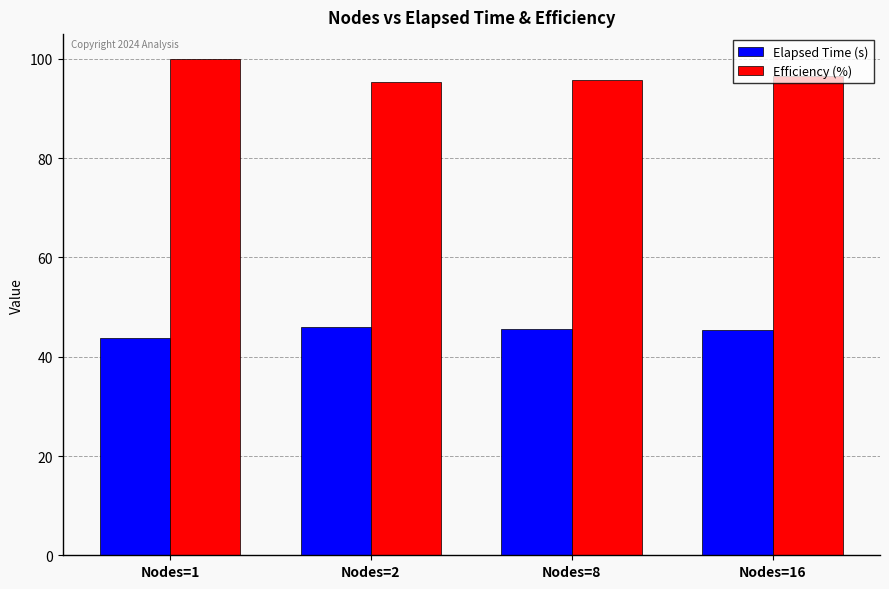

What is the difference between the second highest and minimum values in the Efficiency (%) series?

1.2